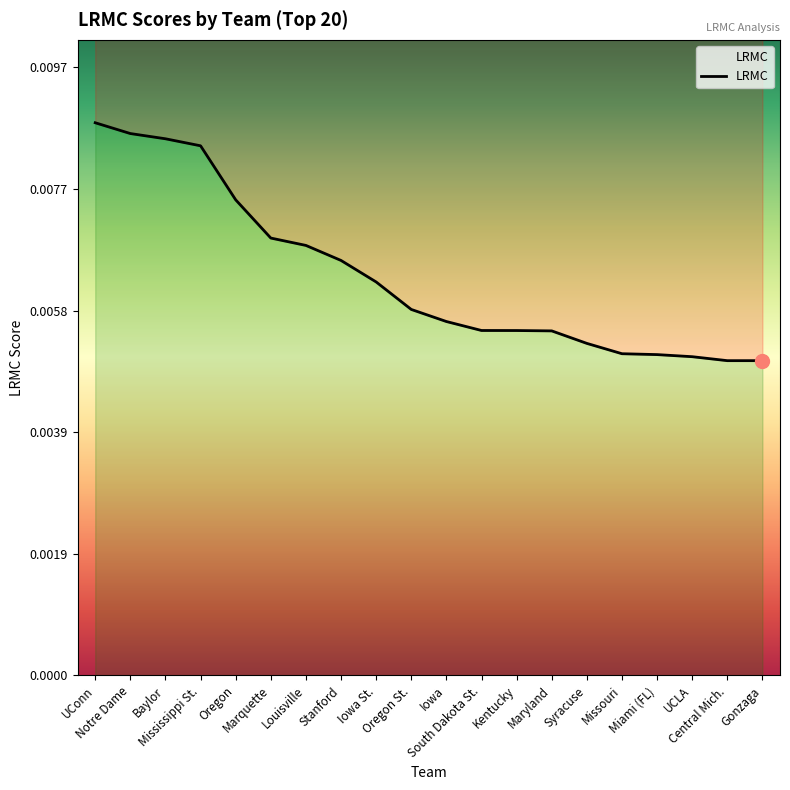

At which label is the value closest to 0?

Gonzaga